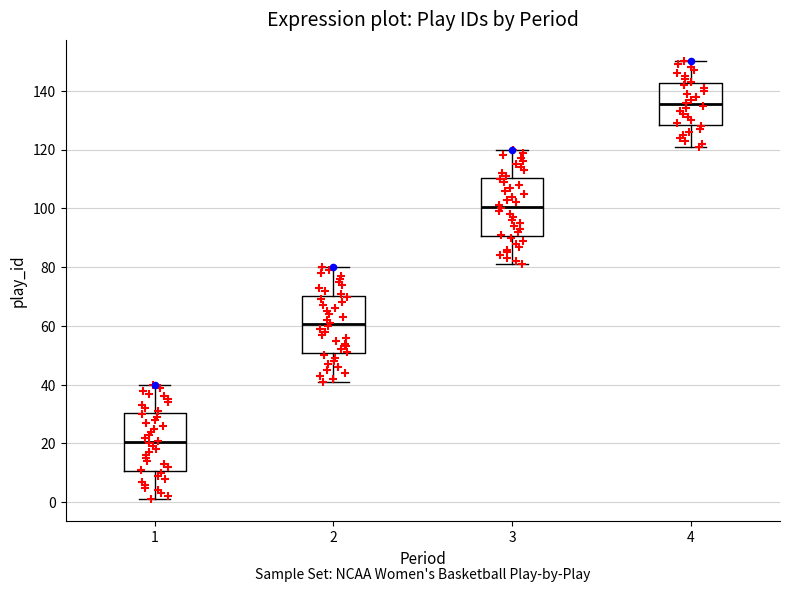

Where is the lower edge of the box at x = 3 on the y-axis? The values are not printed on the chart, so give them approximately, as read against the axis.

90